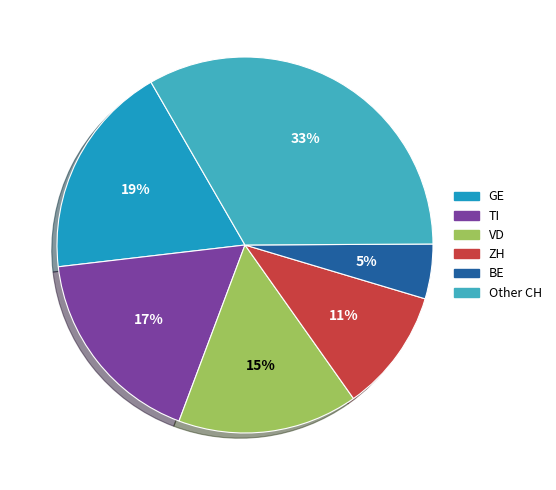

Does any single category account for the majority?

No